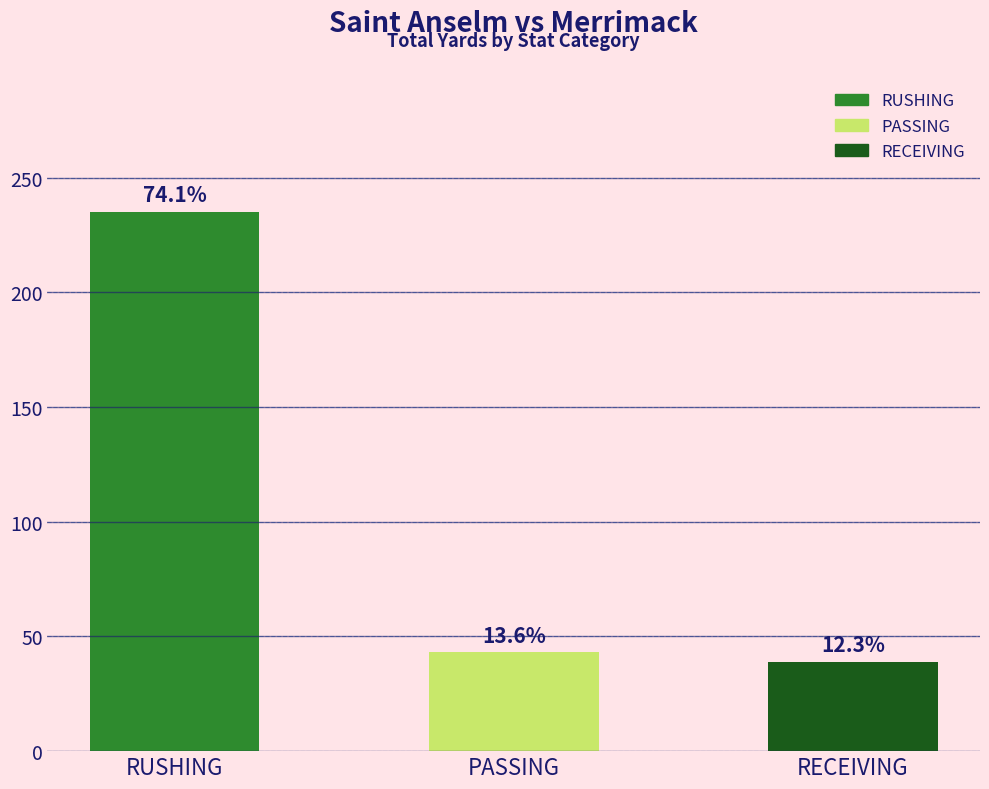

Are the bars horizontal?

No